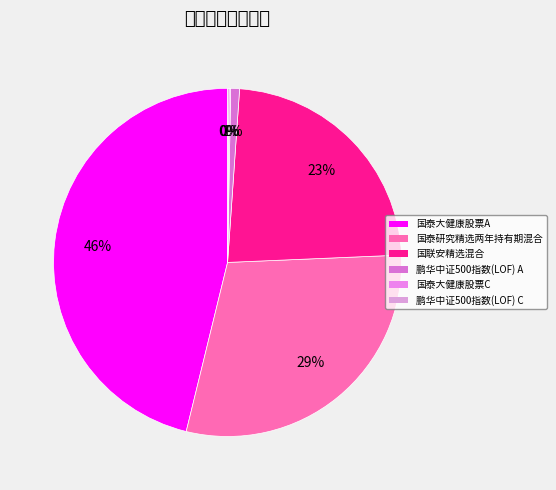

Combined, do 鹏华中证500指数(LOF) C and 鹏华中证500指数(LOF) A account for over 50%?

No